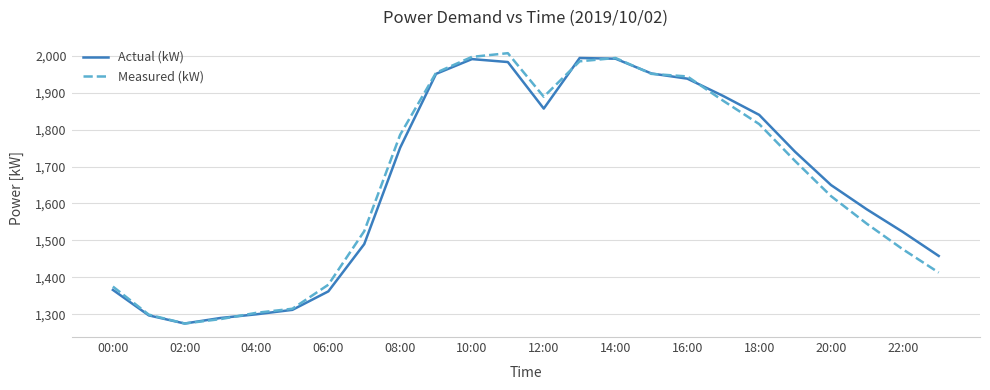

What is the maximum value shown in the chart?

2007